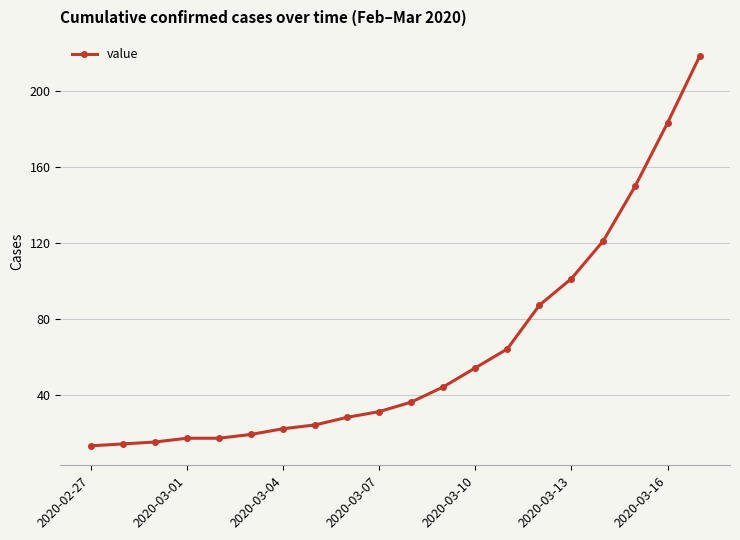

Reading right to left, transcribe all the data shown in this chart.

218	183	150	121	101	87	64	54	44	36	31	28	24	22	19	17	17	15	14	13